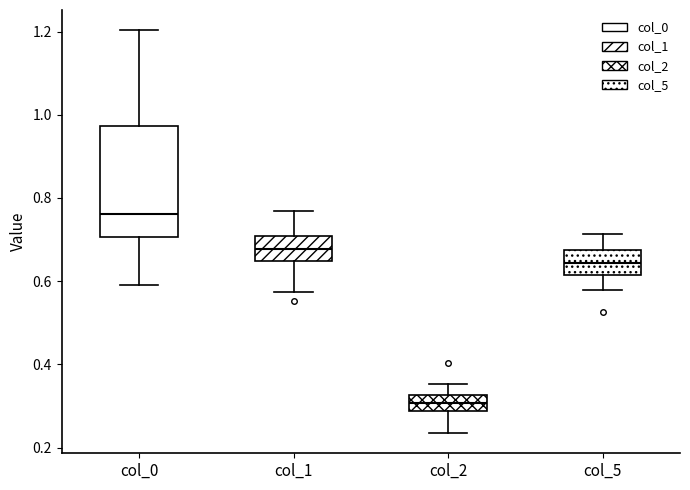

Reading left to right, transcribe this box plot: for each box, give where its median line is, the range the box spans, and where its two whiskers end, as read against the y-axis. The values are not printed on the chart, so give them approximately, as read against the axis.

col_0: median 0.76, box 0.70 to 0.98, whiskers 0.60 to 1.20
col_1: median 0.68, box 0.64 to 0.70, whiskers 0.58 to 0.76
col_2: median 0.30, box 0.28 to 0.32, whiskers 0.24 to 0.36
col_5: median 0.64, box 0.62 to 0.68, whiskers 0.58 to 0.72